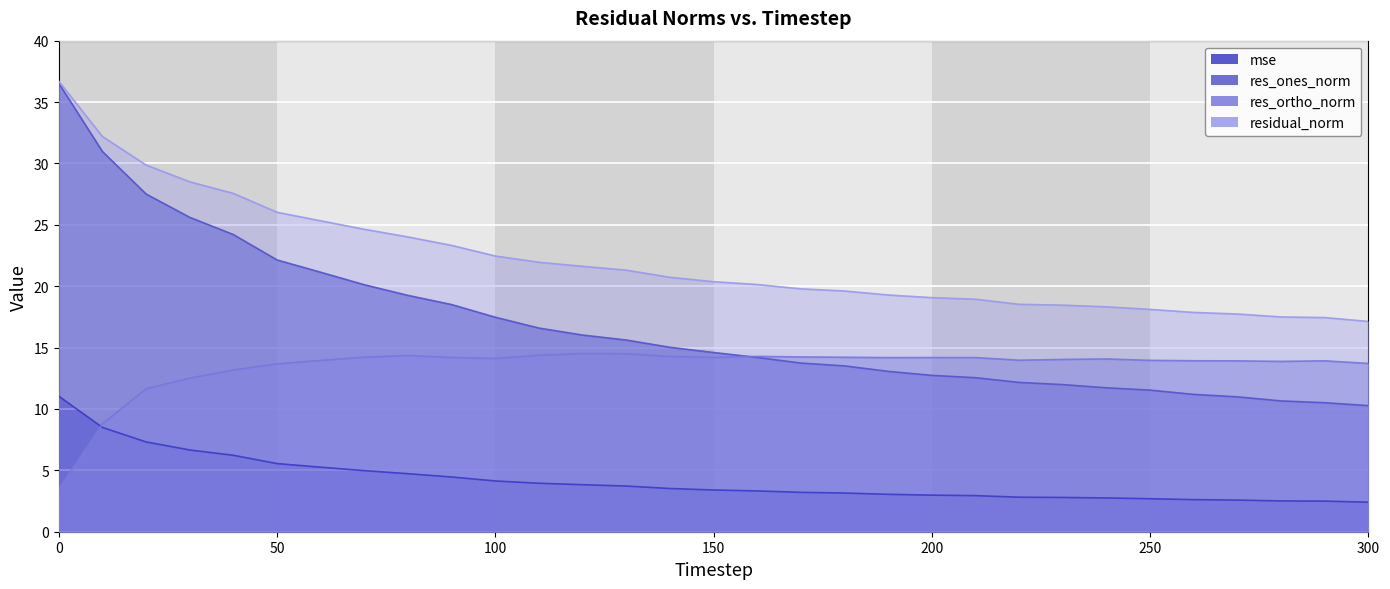

How many data points does each series have?

31